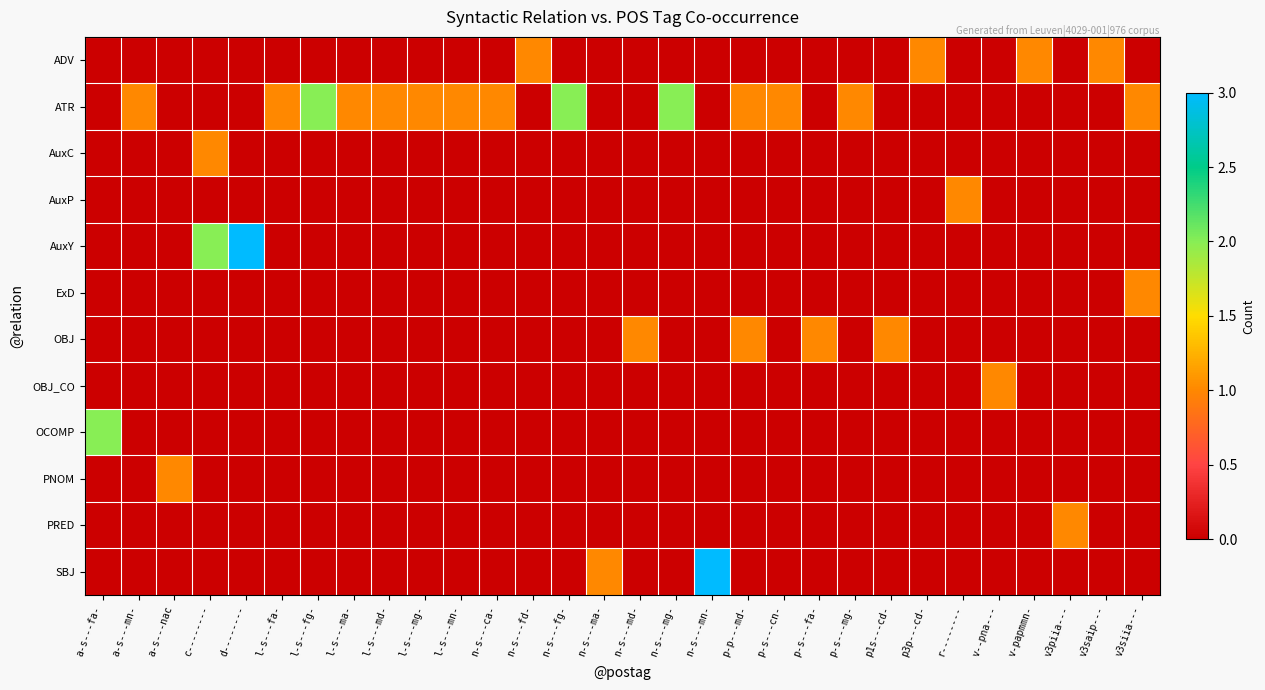

At which category is the sum across all series the highest?

c--------